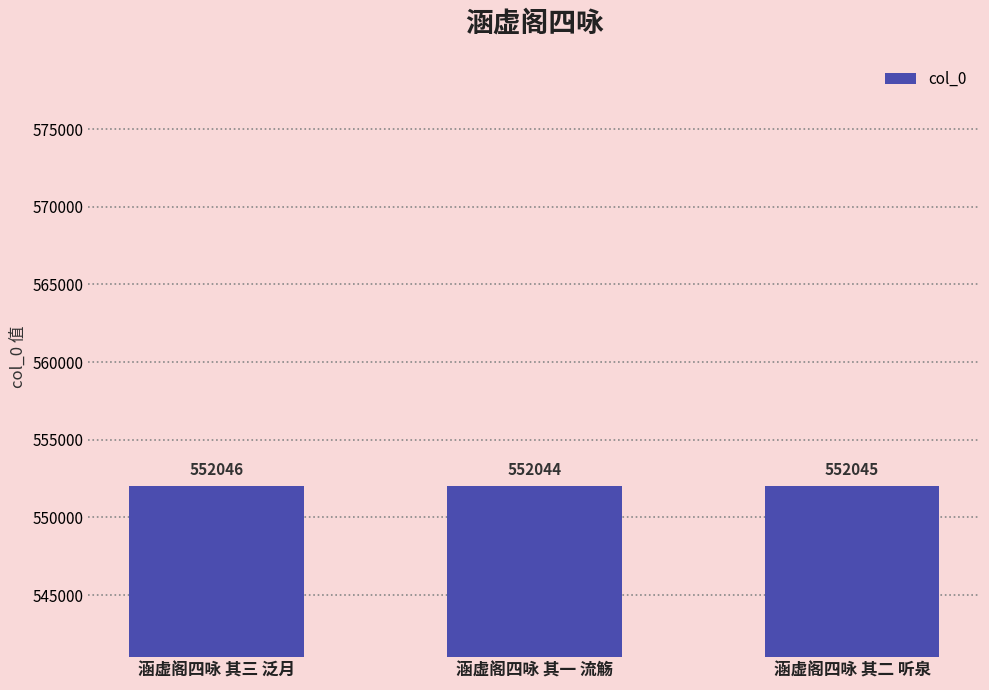

How many values are below 552045?

1